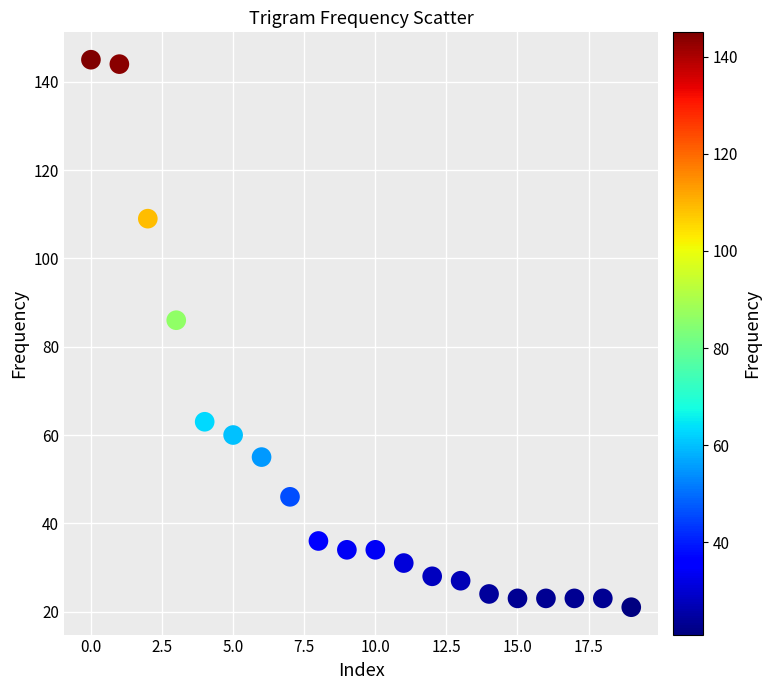

What Y value in the scatter plot is closest to 83?

86